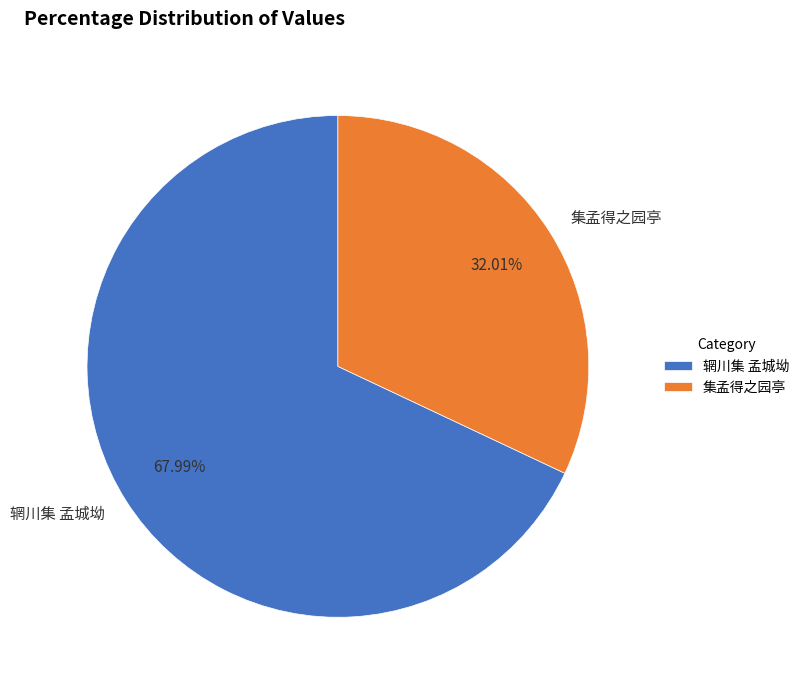

How many slices are in this pie chart?

2